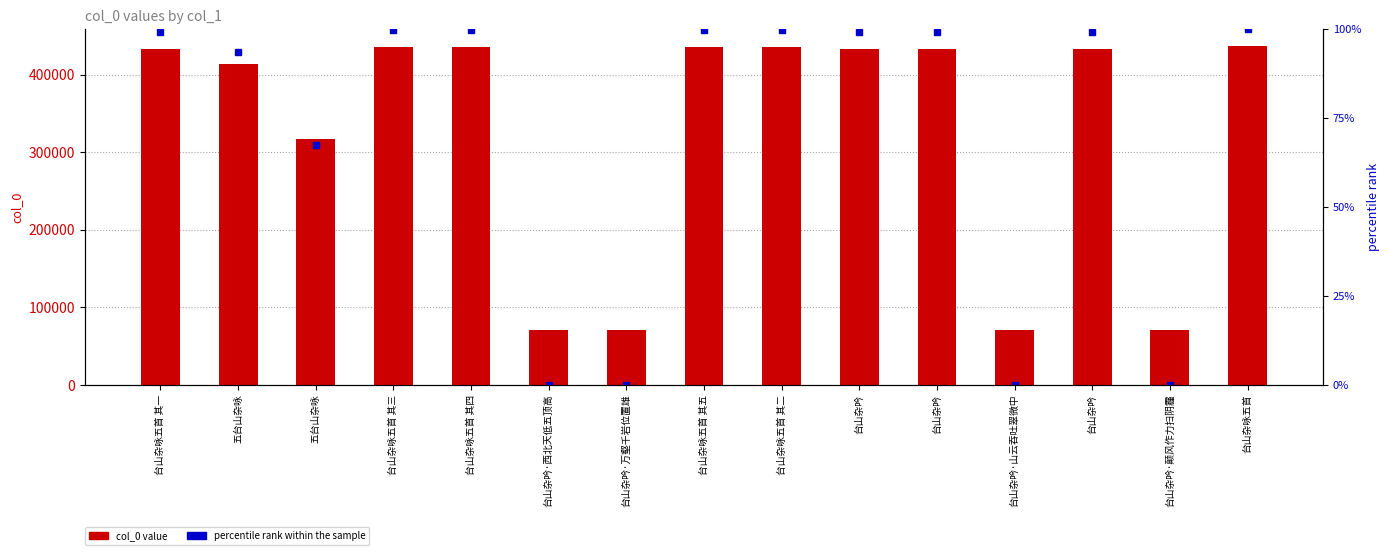

What is the total value across all series at 台山杂吟?

433928.2